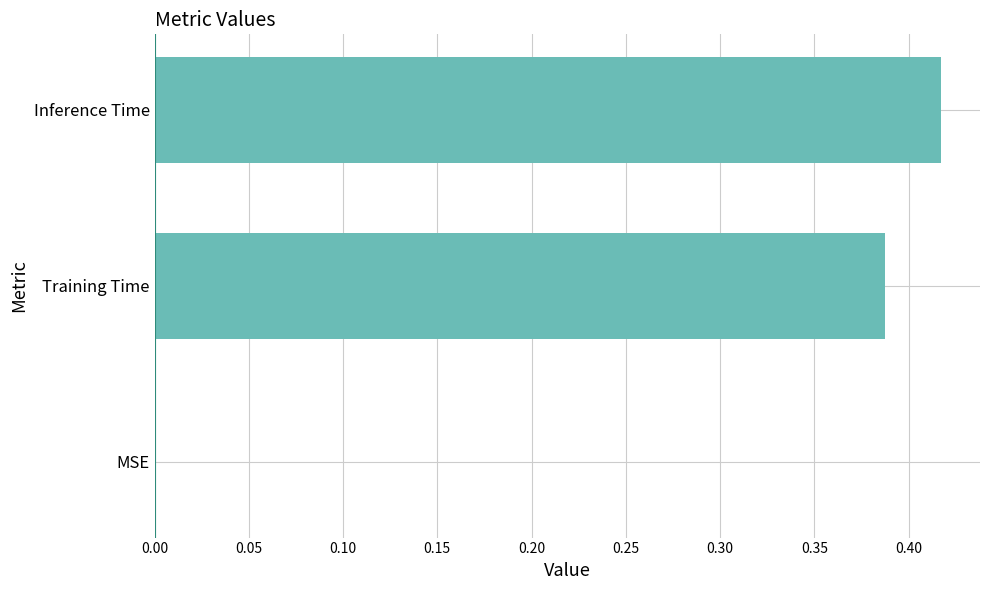

What is the average value?

0.3